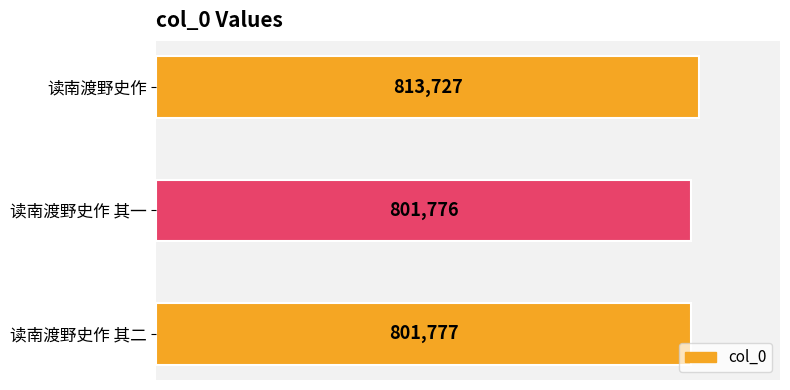

What is the ratio of the value at 读南渡野史作 其一 to the value at 读南渡野史作 其二?

1.0